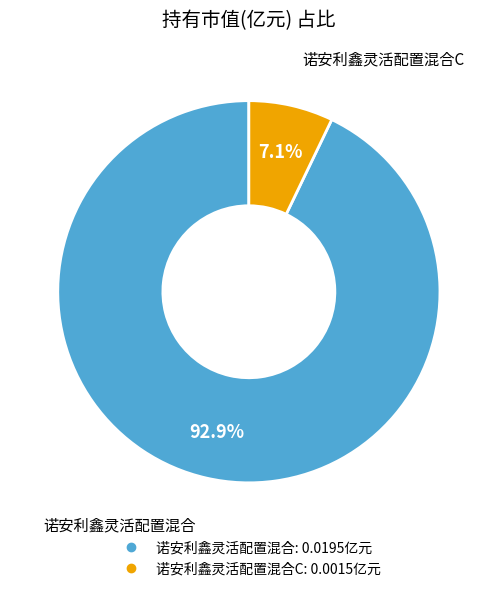

Is there any slice that represents more than half of the pie?

Yes